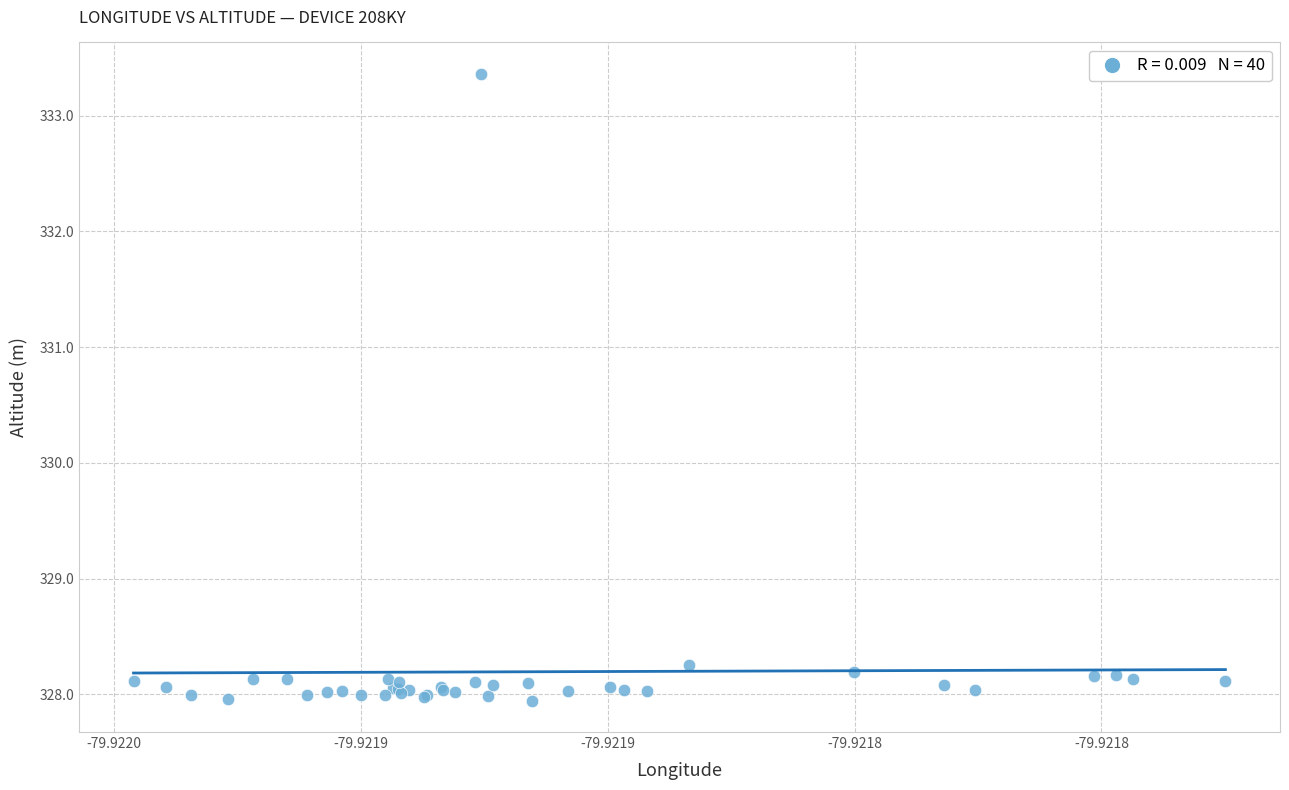

What Y value in the scatter plot is closest to 330?

328.3